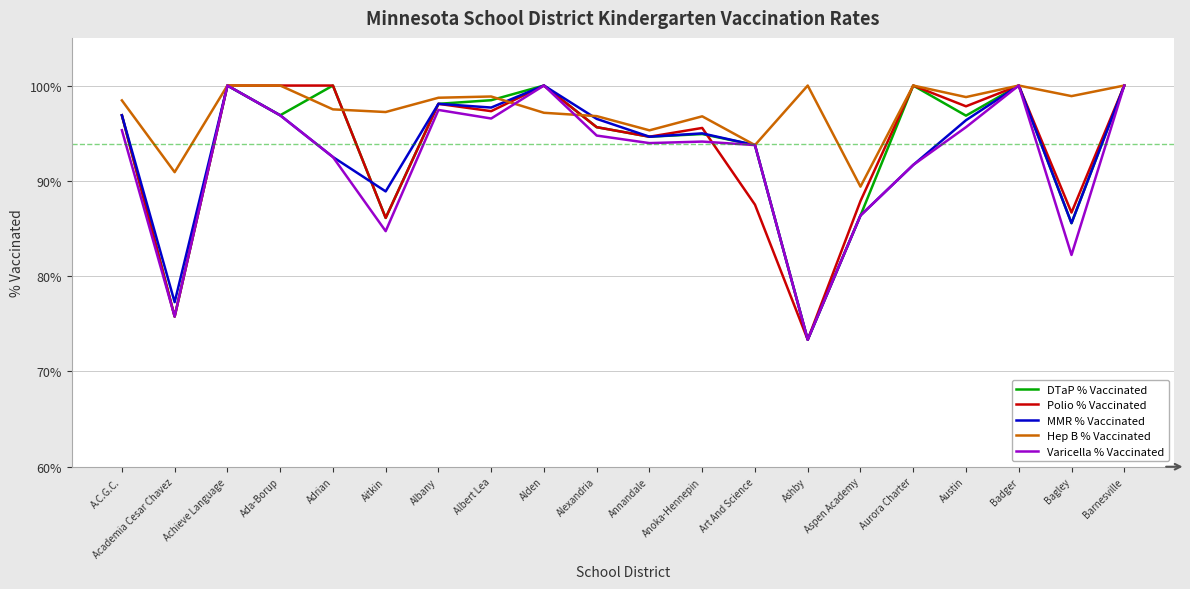

How many times do Hep B % Vaccinated and MMR % Vaccinated cross each other?

2